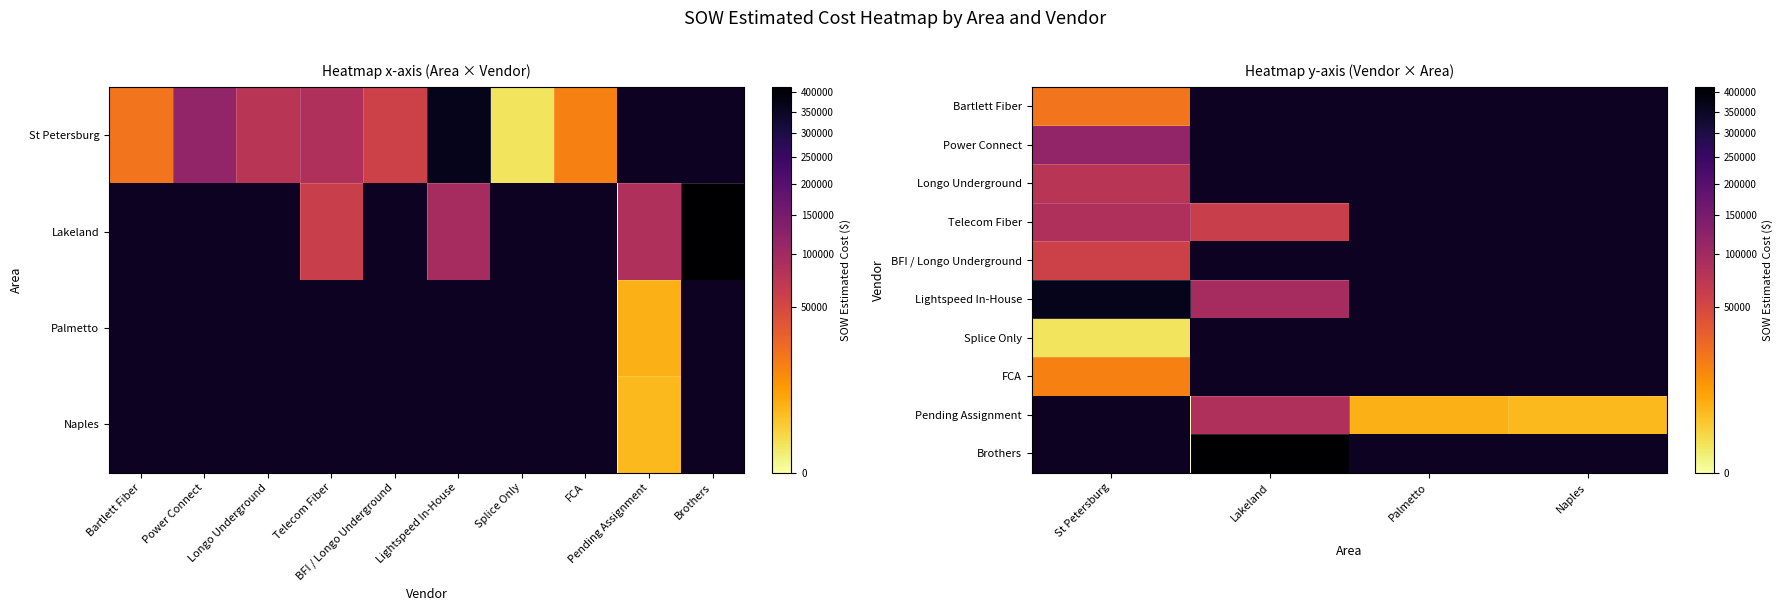

Is it true that Power Connect equals -40458.4 at Naples?

False